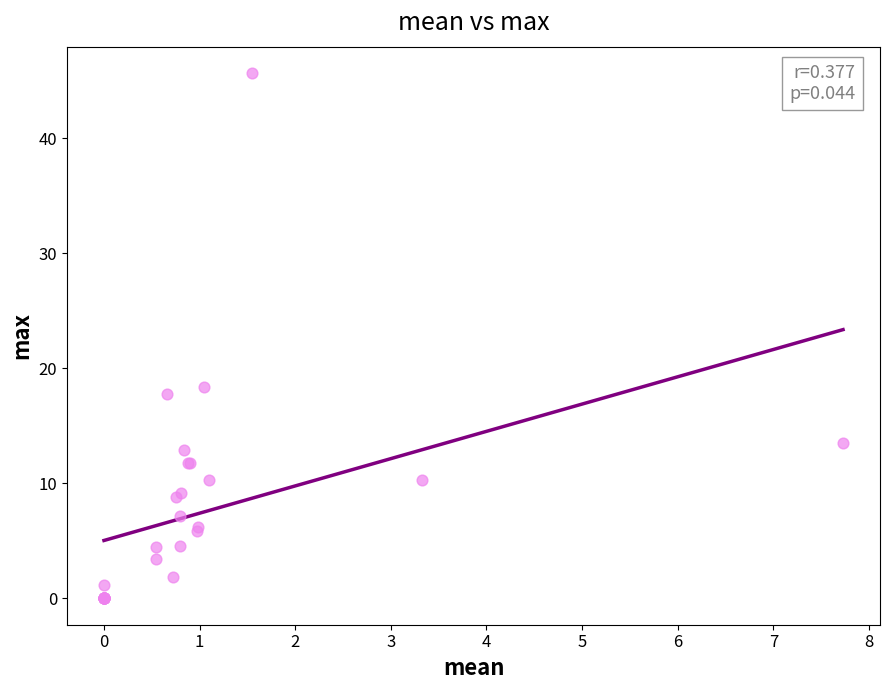

What Y value in the scatter plot is closest to 22?

18.4